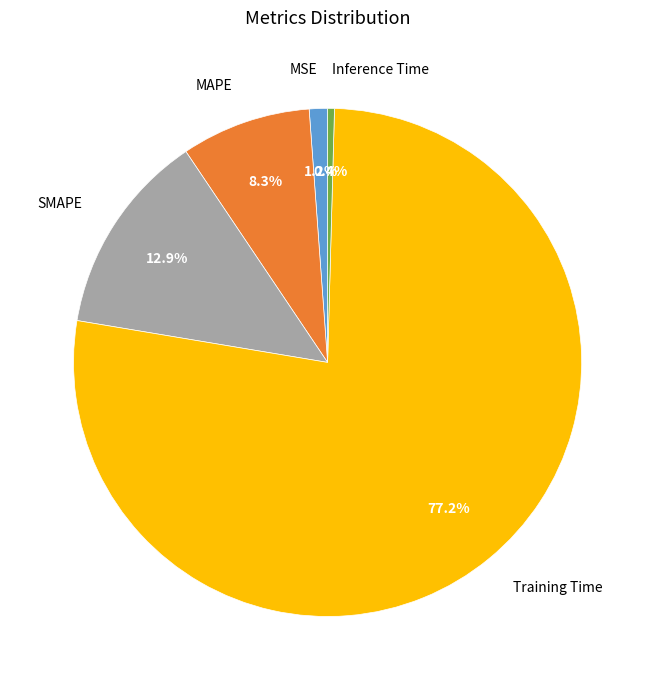

Count the number of slices in the pie.

5